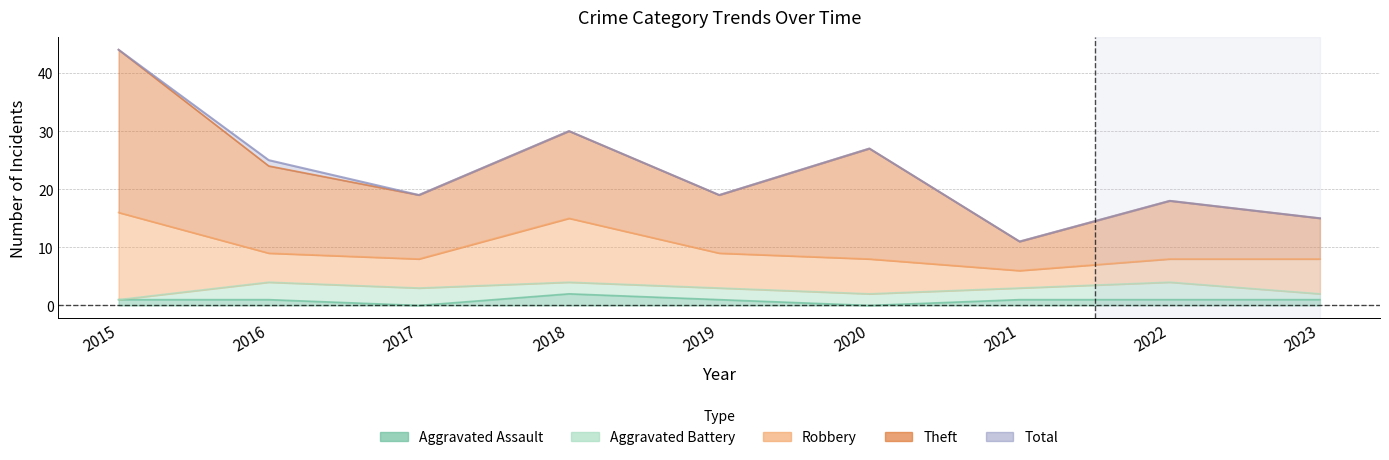

True or false: Theft and Total cross at least once.

False